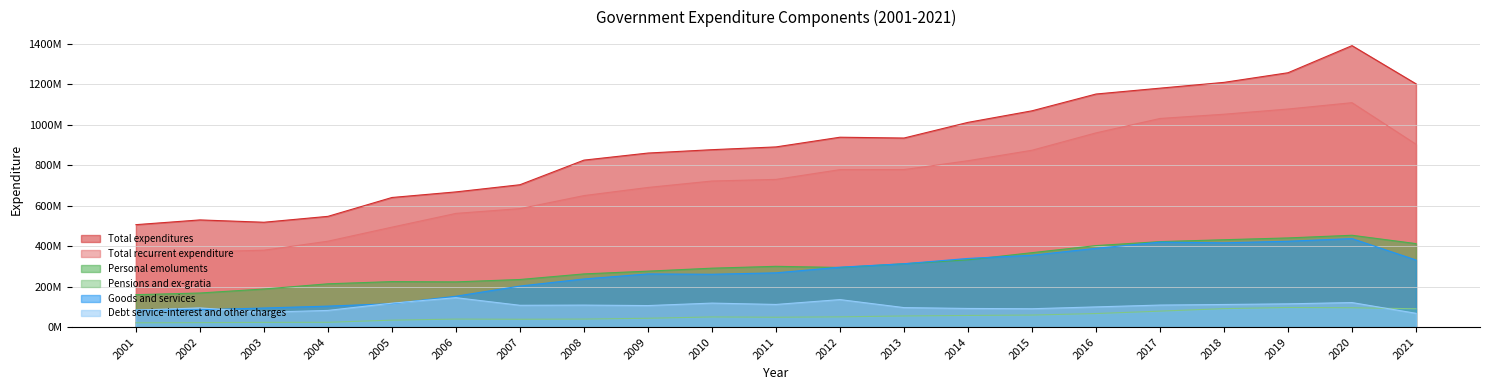

What is the value of the Pensions and ex-gratia point at the 19th from the left?

97113118